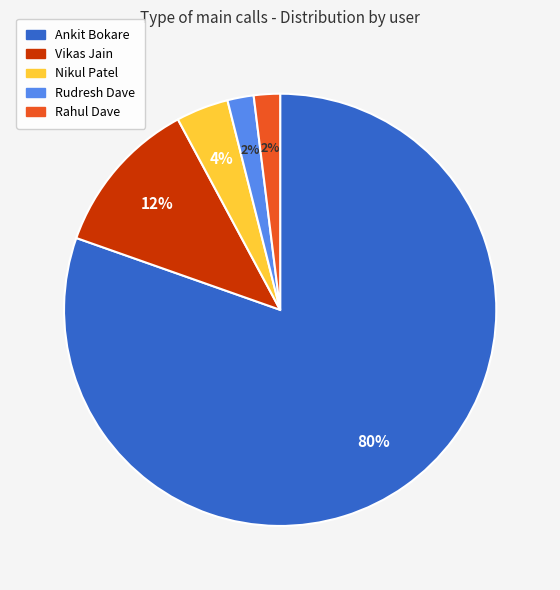

What percentage is the Vikas Jain slice, to the nearest percent?

12%